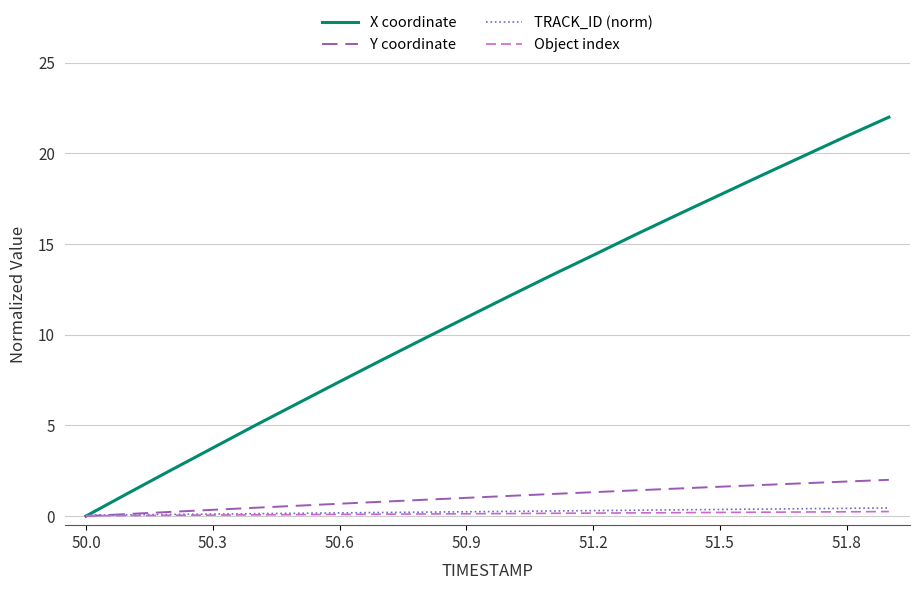

Which series has the widest spread of values?

X coordinate